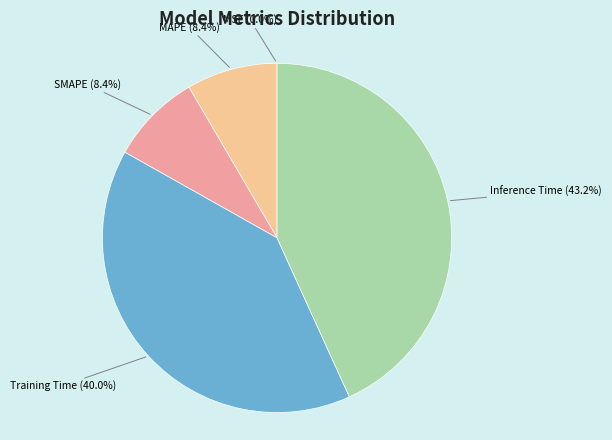

Which slice is the largest?

Inference Time